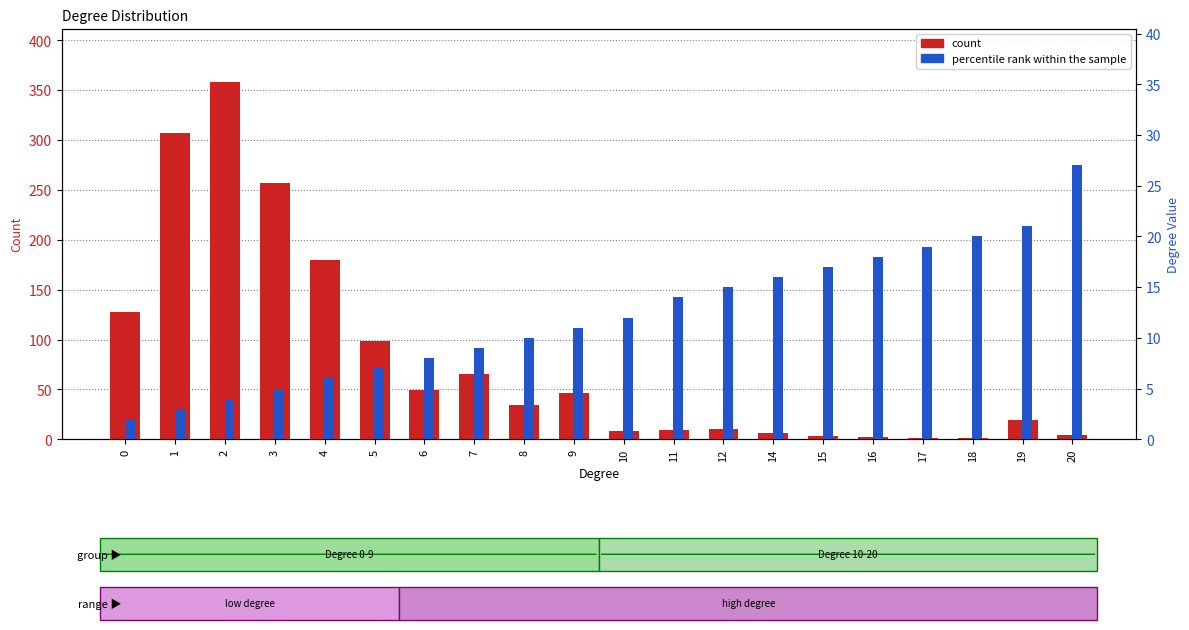

Reading left to right, list all the values displayed in this chart.

count: 0=128	1=307	2=358	3=257	4=180	5=98	6=49	7=65	8=34	9=46	10=8	11=9	12=10	14=6	15=3	16=2	17=1	18=1	19=19	20=4
percentile rank within the sample: 0=2	1=3	2=4	3=5	4=6	5=7	6=8	7=9	8=10	9=11	10=12	11=14	12=15	14=16	15=17	16=18	17=19	18=20	19=21	20=27